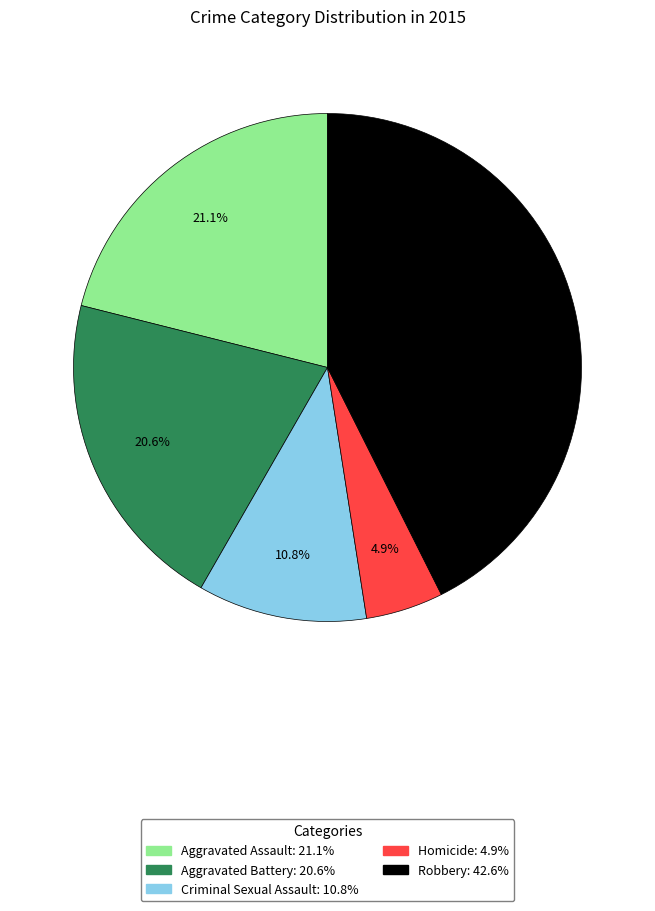

Which category has the smallest portion of the pie?

Homicide